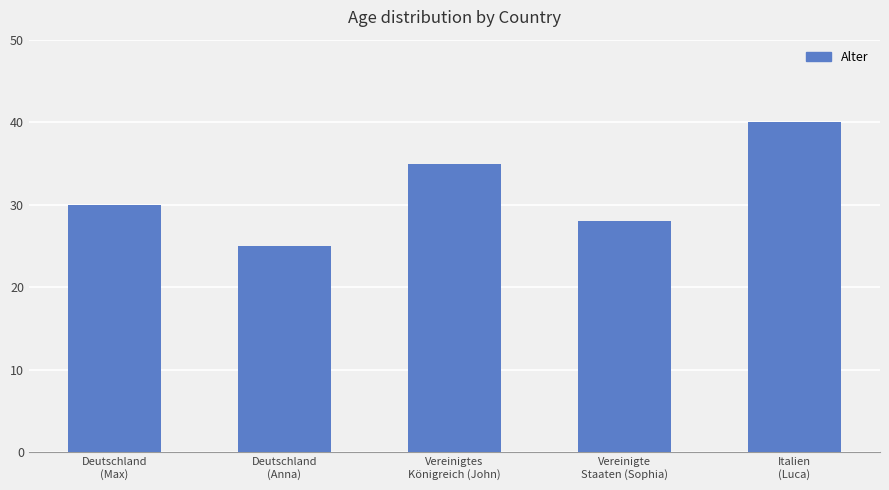

List the labels in order of value, smallest first.

Deutschland
(Anna), Vereinigte
Staaten (Sophia), Deutschland
(Max), Vereinigtes
Königreich (John), Italien
(Luca)